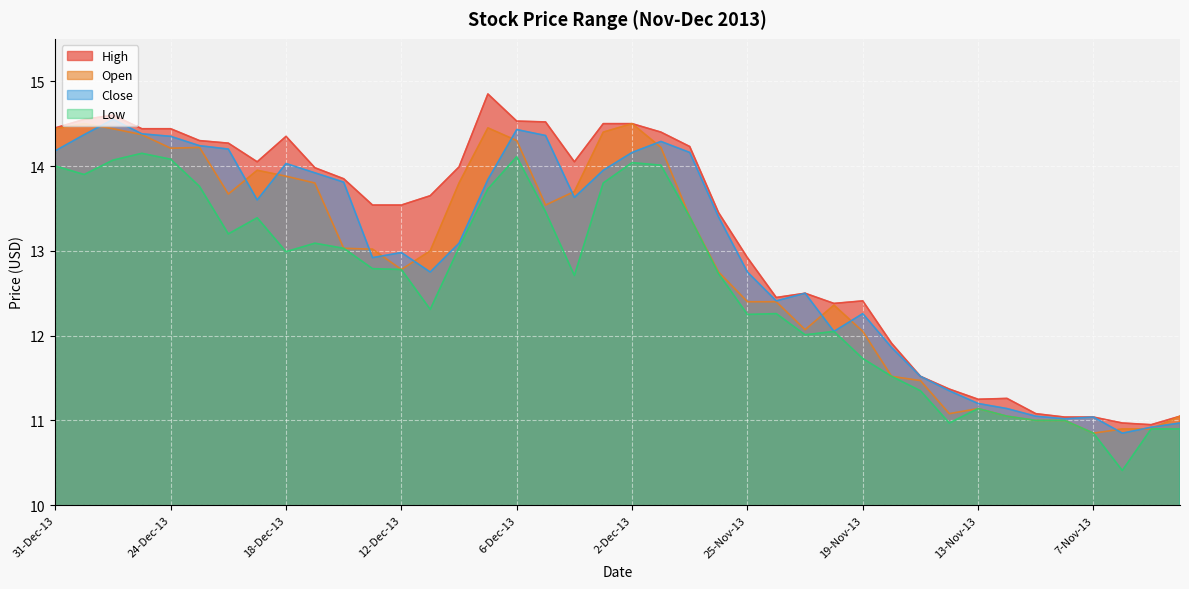

What is the approximate value of High at 5-Dec-13?

14.5